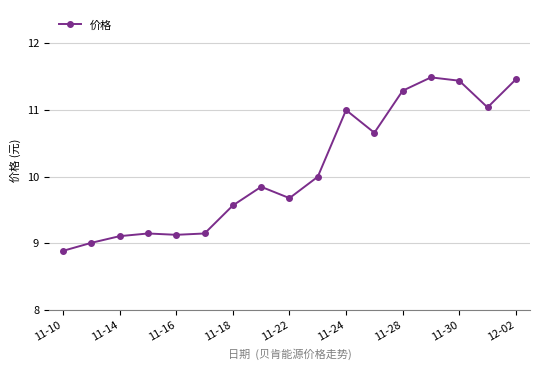

What is the greatest value displayed?

11.5